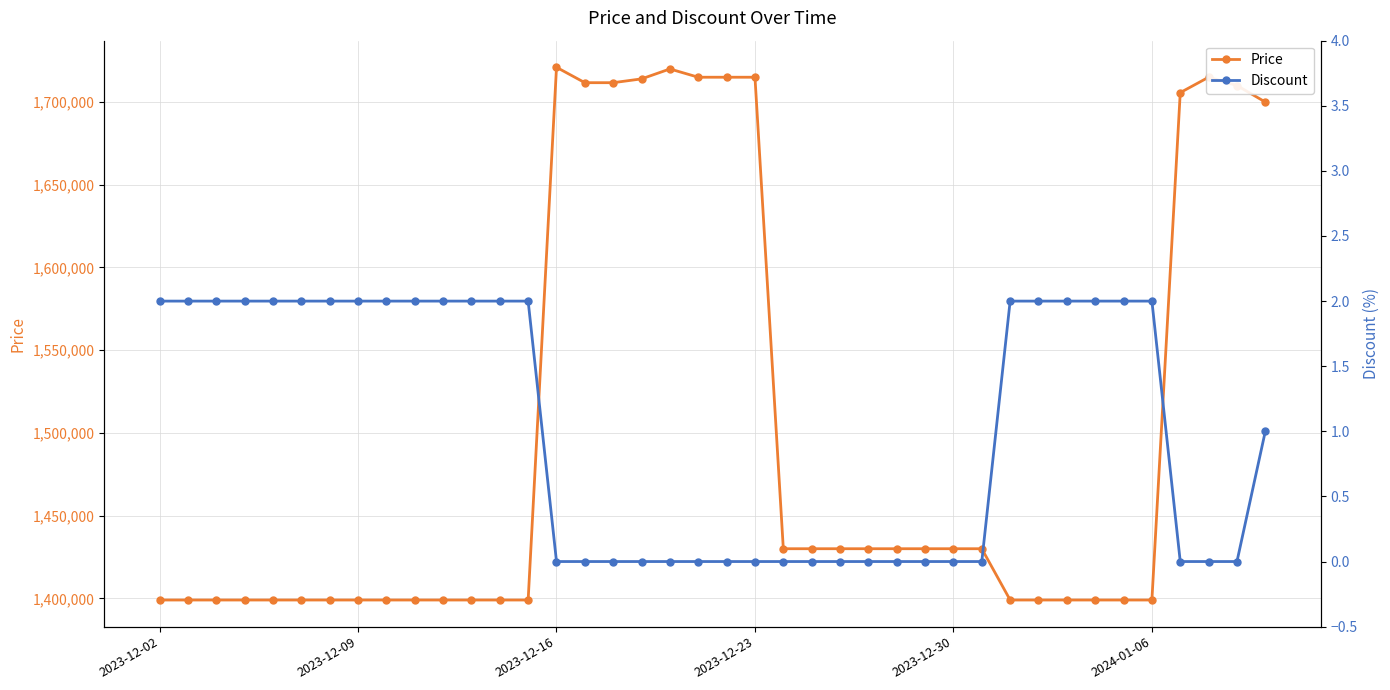

How many values in the Discount series are below 2?

20